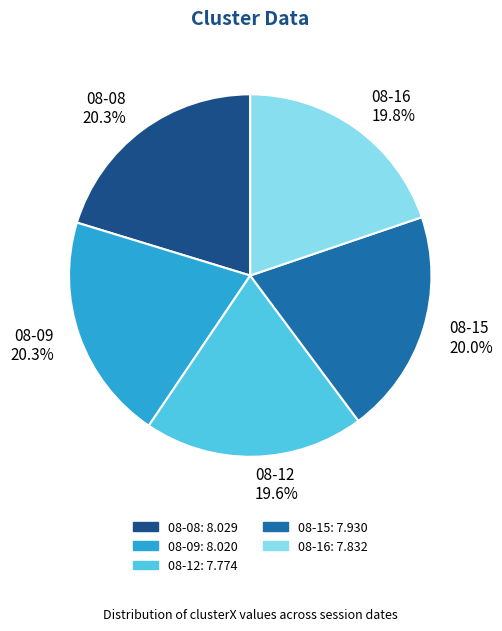

Count the number of slices in the pie.

5